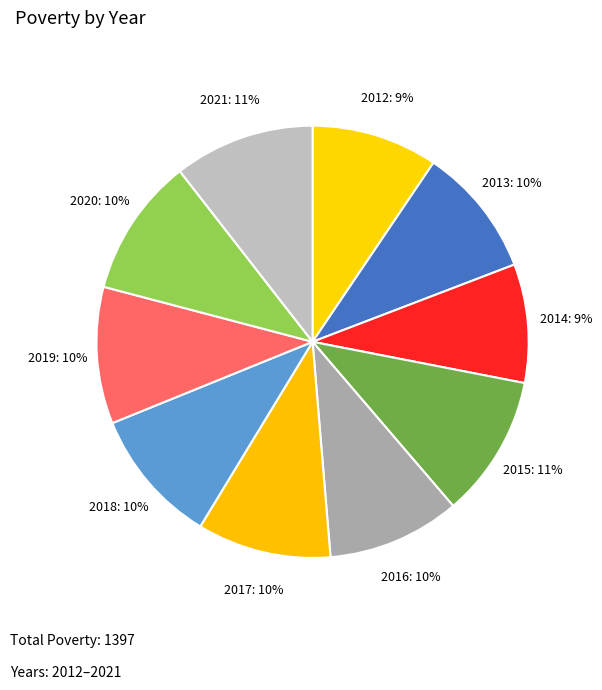

Count the number of slices in the pie.

10